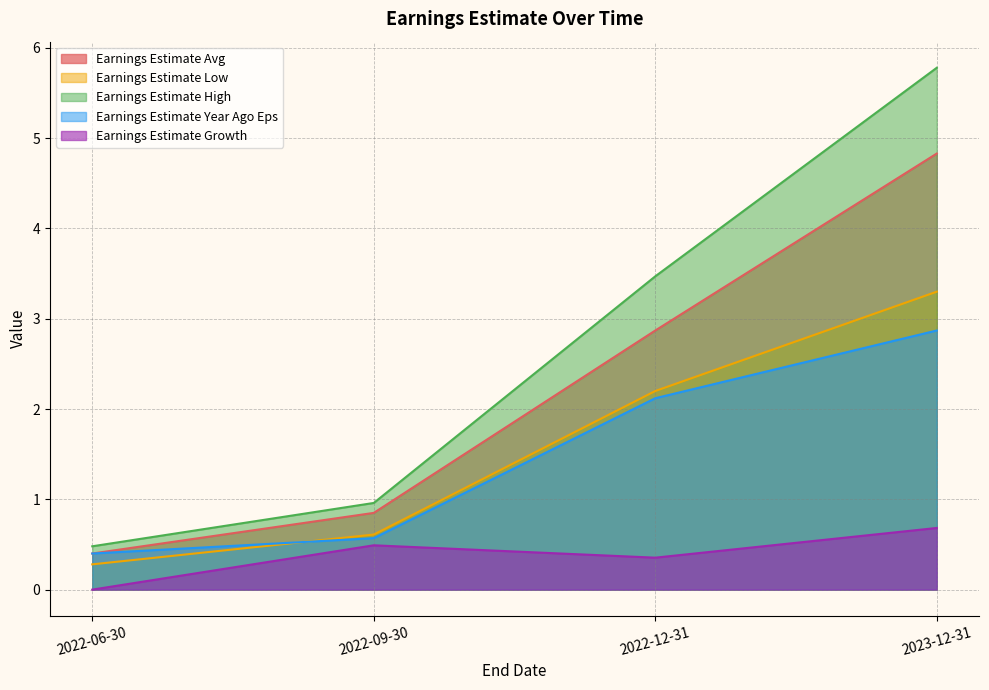

Does the chart display data point markers on the line(s)?

No